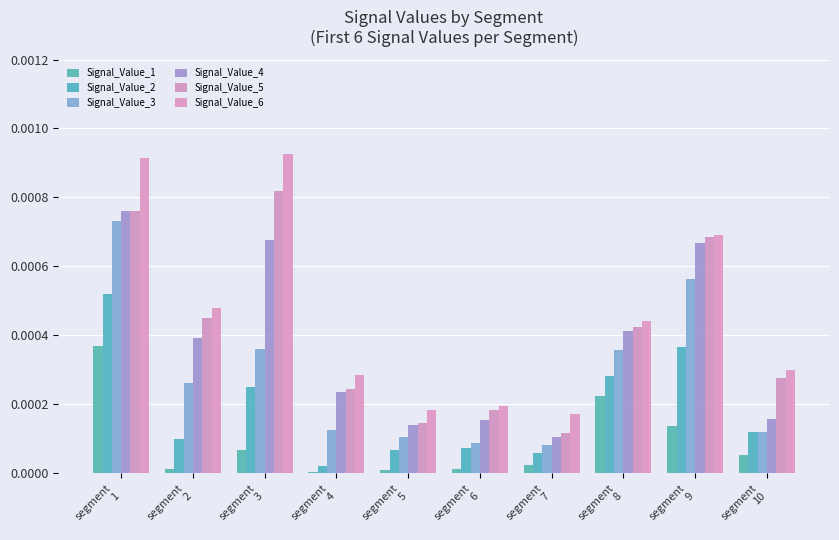

Count the number of categories in the chart.

10